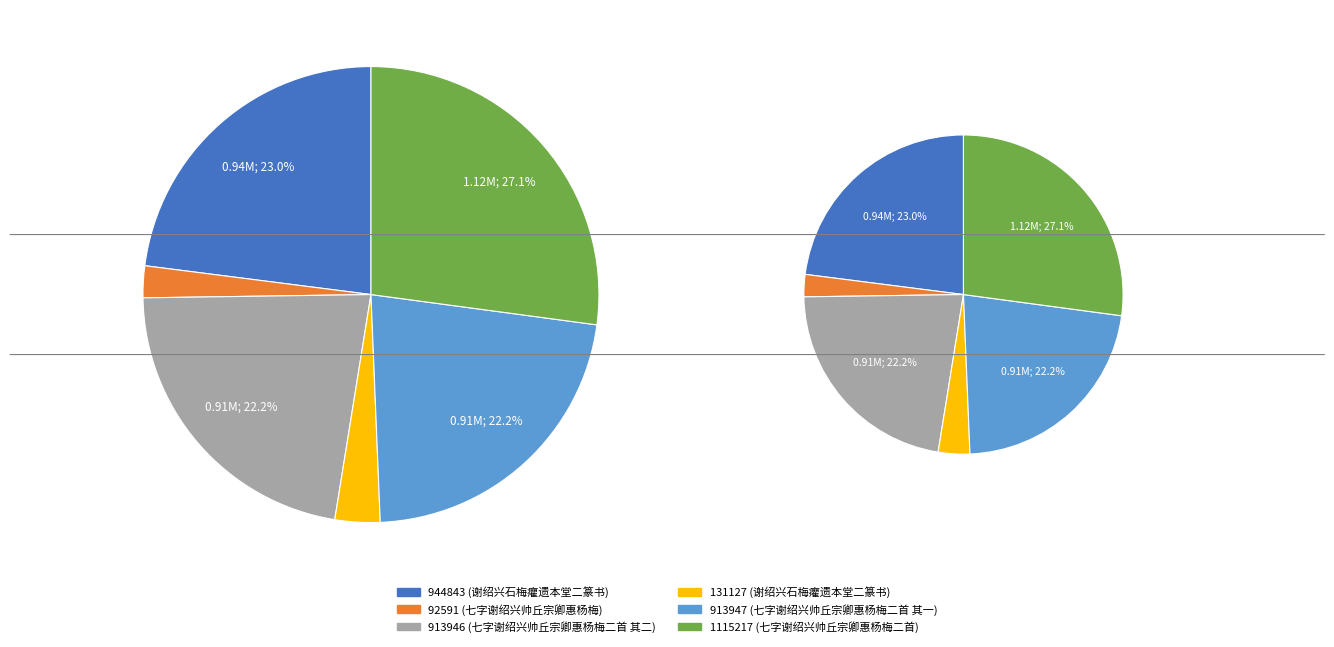

What is the smallest slice in the pie chart?

七字谢绍兴帅丘宗卿惠杨梅